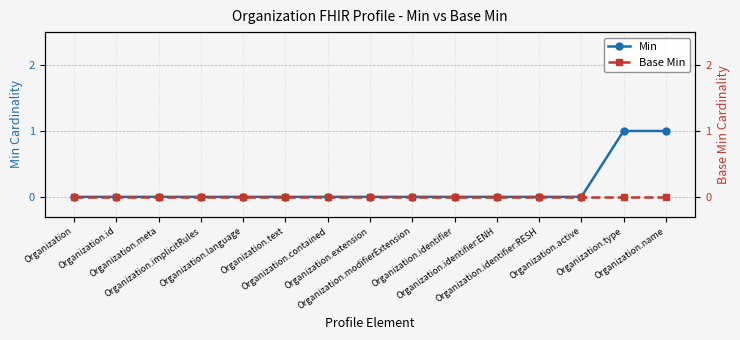

True or false: Base Min and Min intersect in this chart.

False